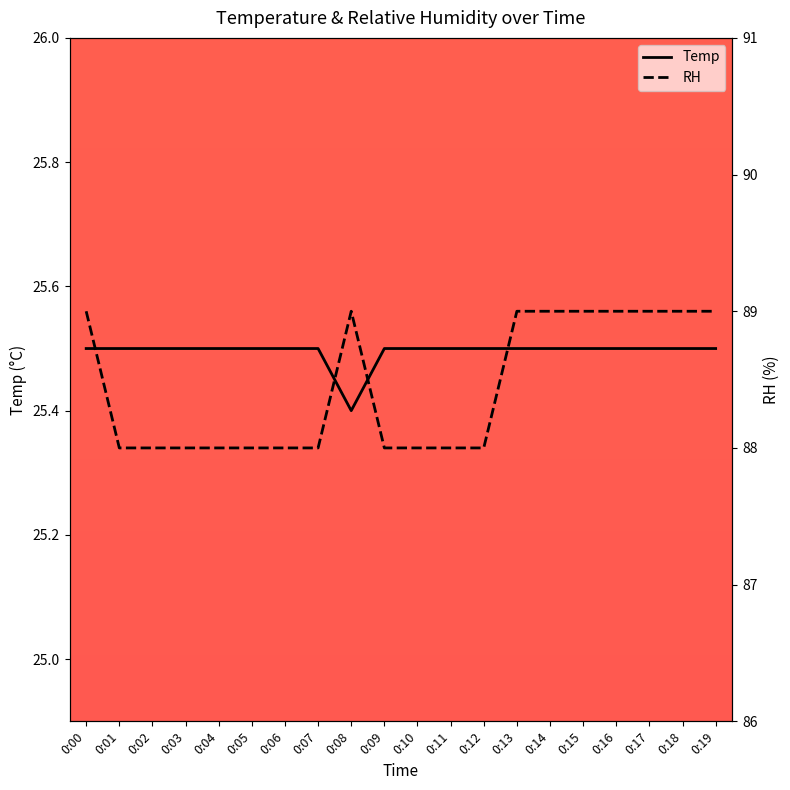

Which series has the largest range (max minus min)?

RH